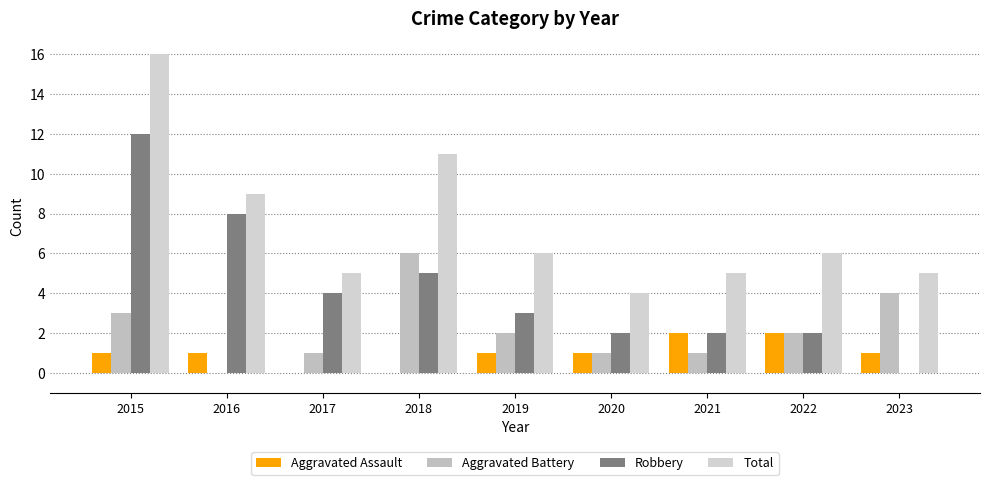

Which series has the largest total across all categories?

Total